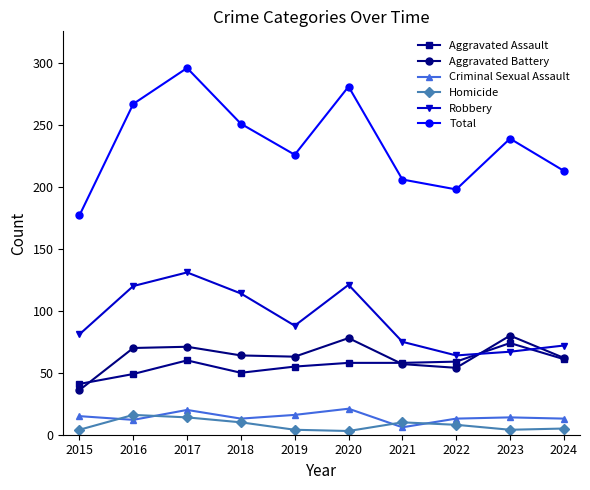

At 2017, list the series in order from largest to smallest.

Total, Robbery, Aggravated Battery, Aggravated Assault, Criminal Sexual Assault, Homicide